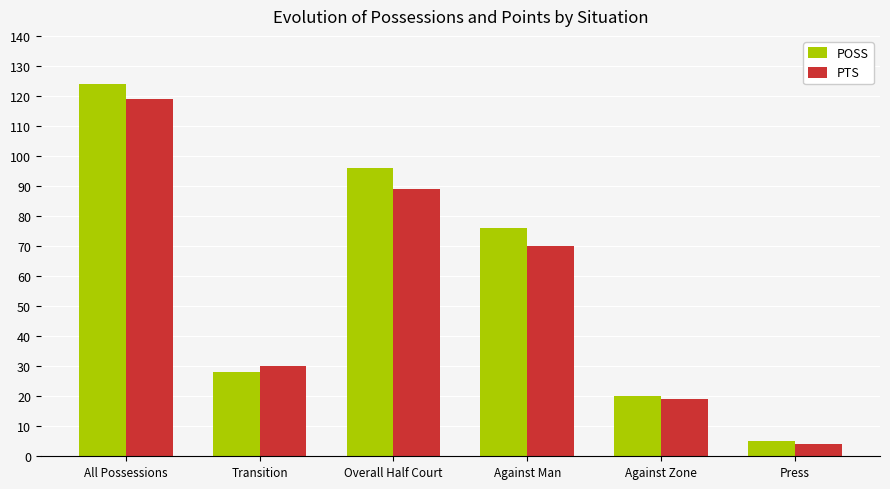

What is the minimum value for PTS?

4